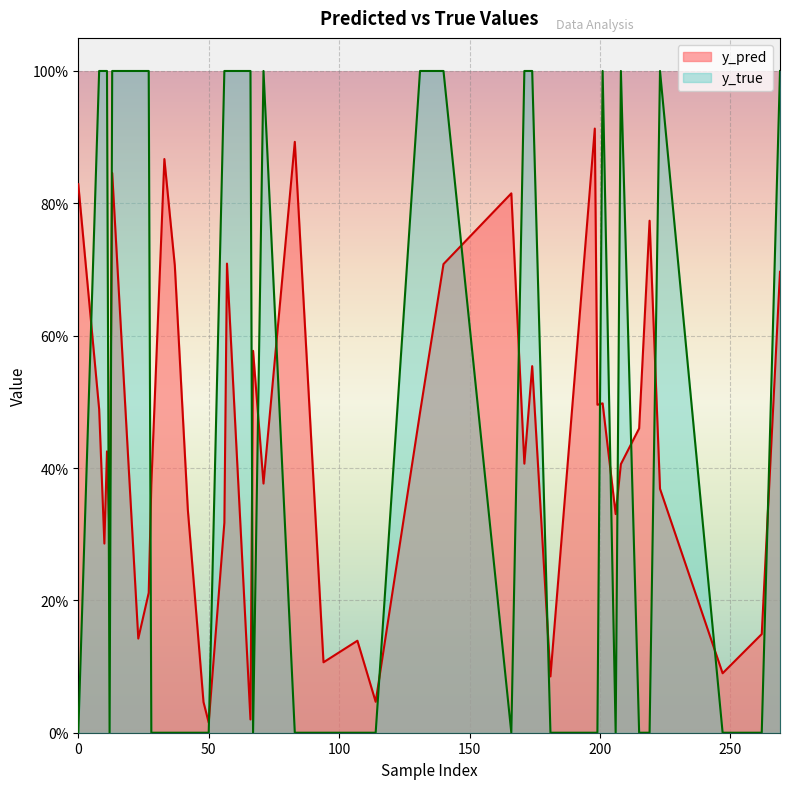

Which series has the widest spread of values?

y_true